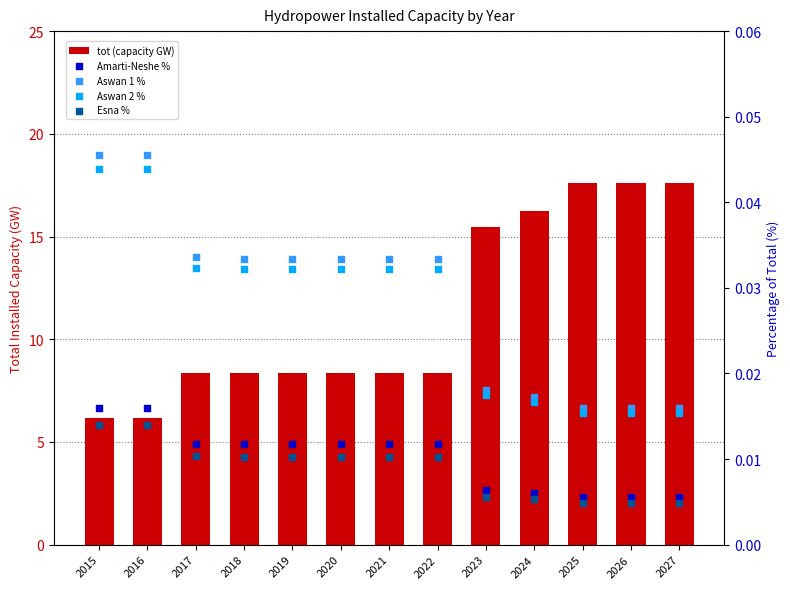

At how many categories does at least one series exceed 5?

13